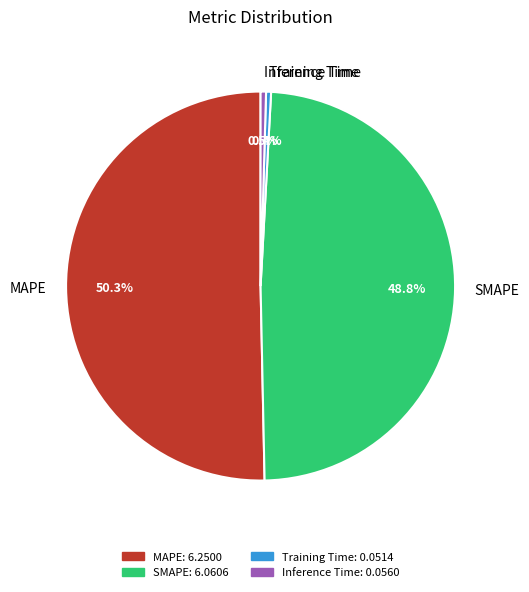

What percentage do Training Time and SMAPE together represent?

49.2%